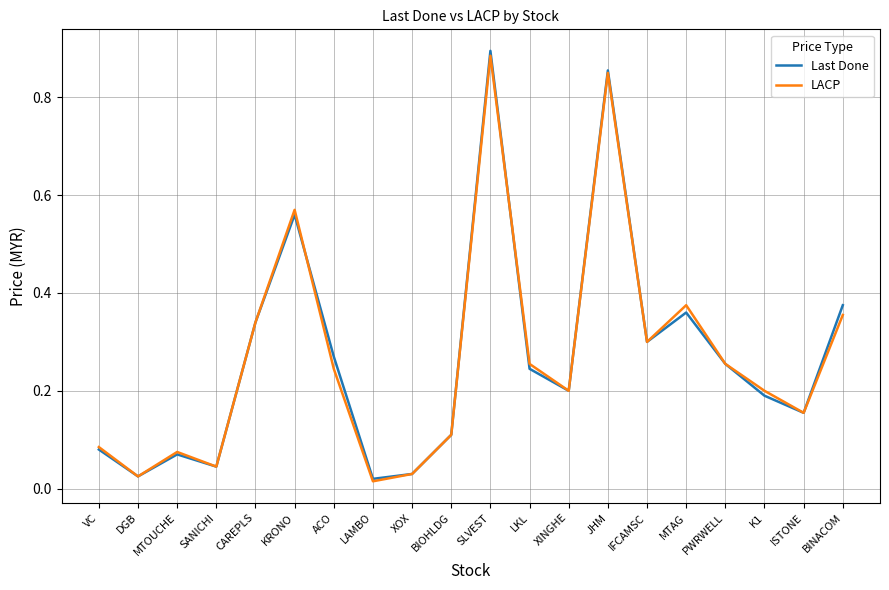

Between JHM and ISTONE, which series saw the biggest shift?

Last Done